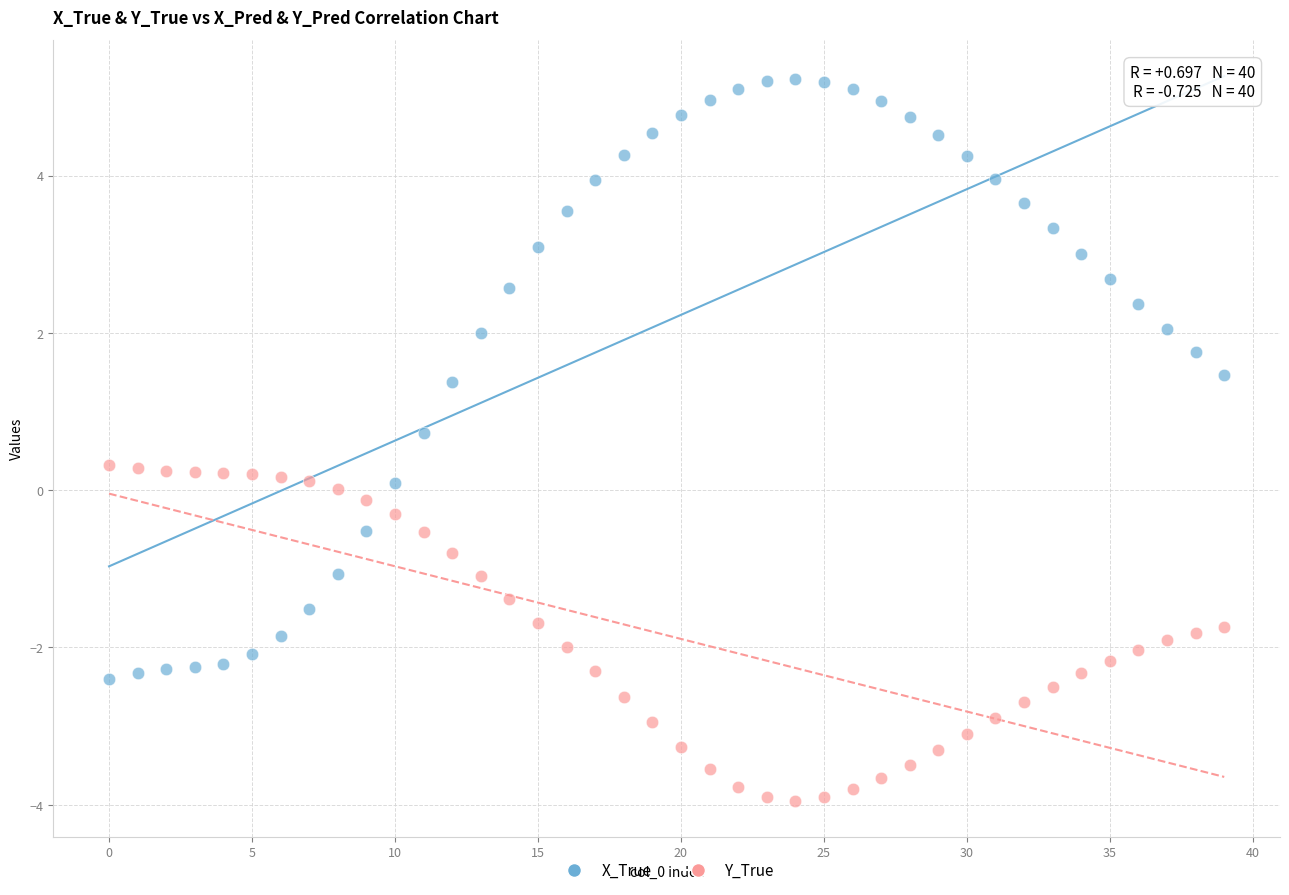

In the X_True series, what Y value is closest to 1?

0.7